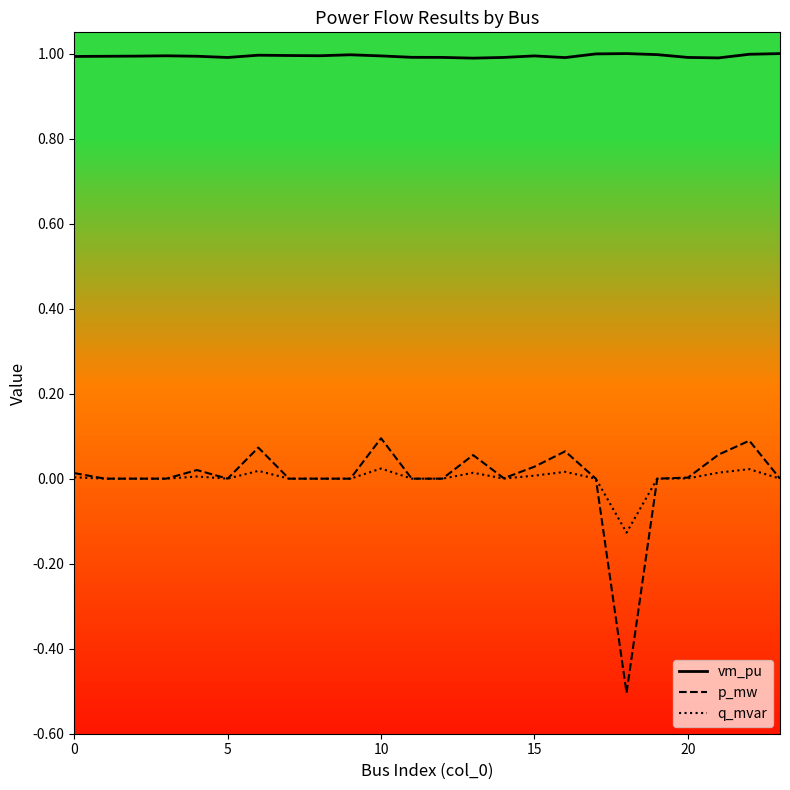

Rank the series by their maximum value, from lowest to highest.

q_mvar, p_mw, vm_pu